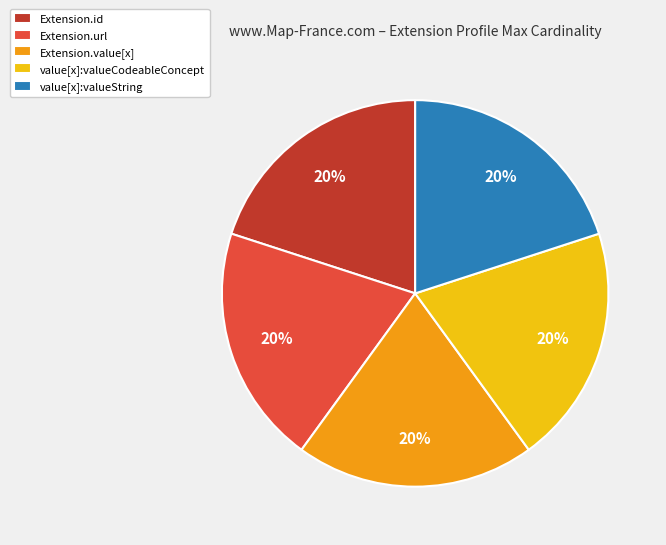

To the nearest percent, what is the average slice percentage?

20%